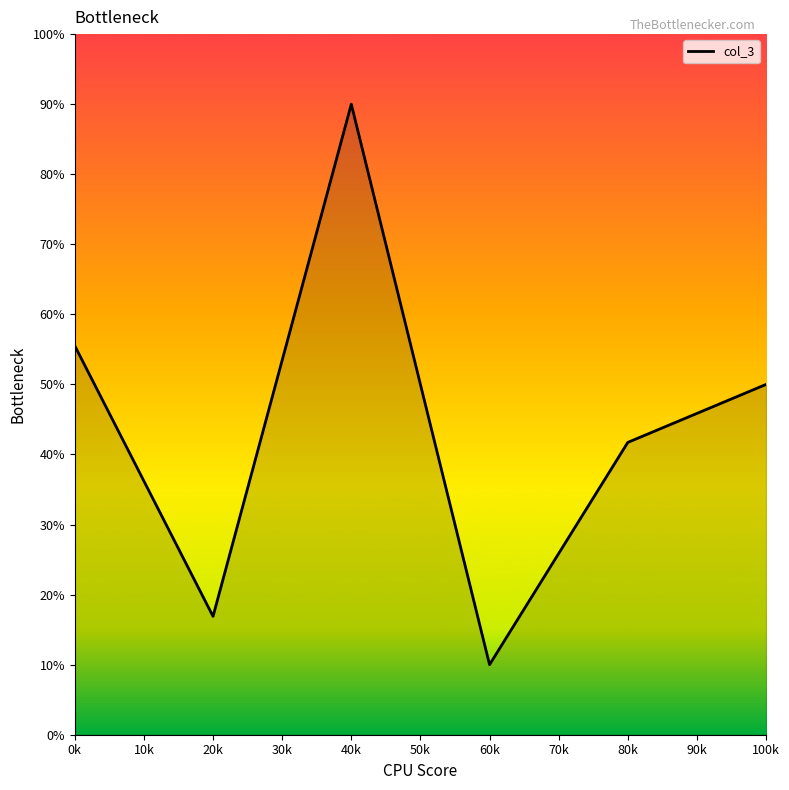

At which category does the chart reach its peak across all series?

40k